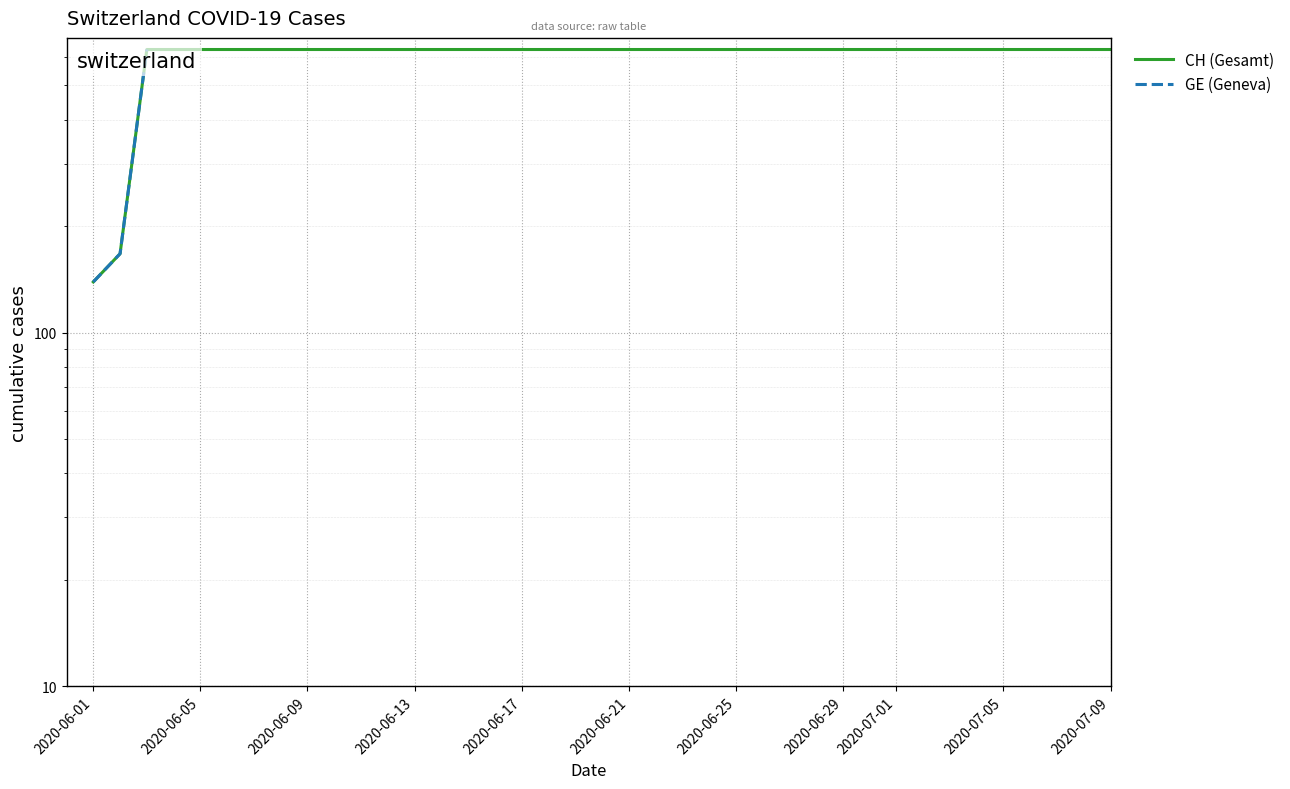

True or false: CH (Gesamt) has more than 2 interior local peaks.

False